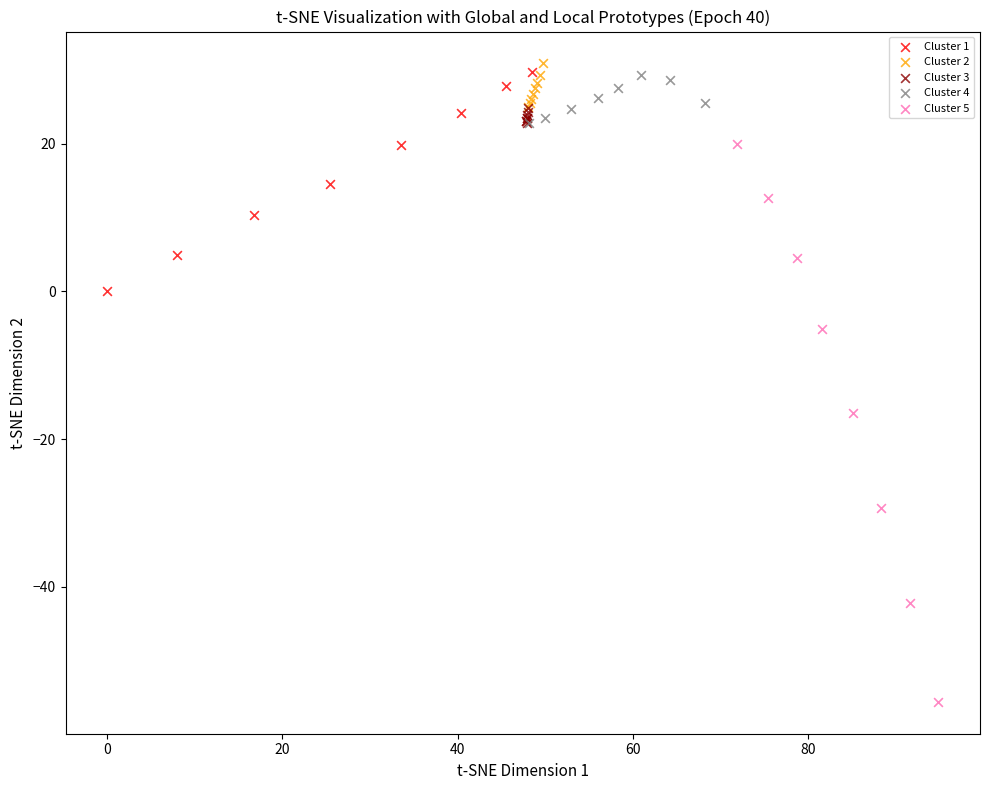

Which series reaches the minimum Y coordinate?

Cluster 5